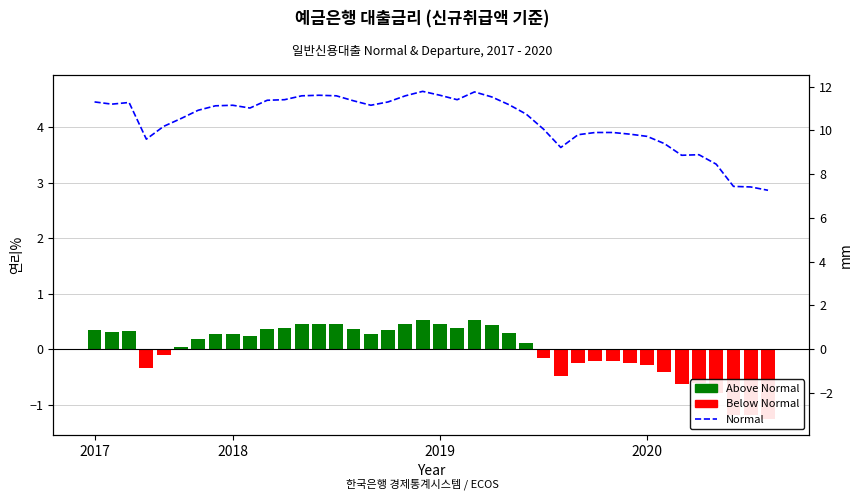

Is it true that the value at 30 is 3.9?

True